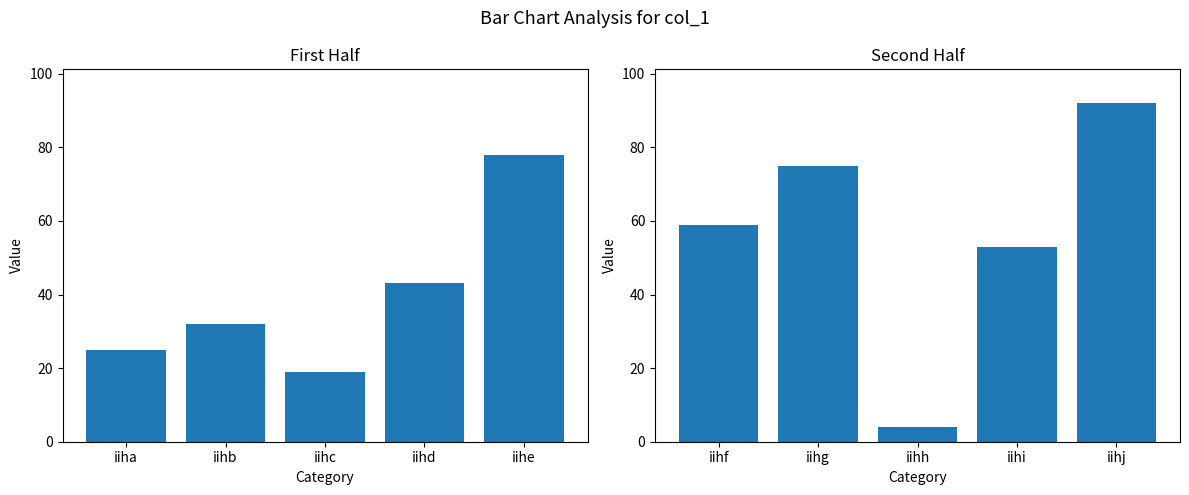

Is the value of col_1 (iihf–iihj) at iihb greater than the value of col_1 (iiha–iihe) at iiha?

Yes